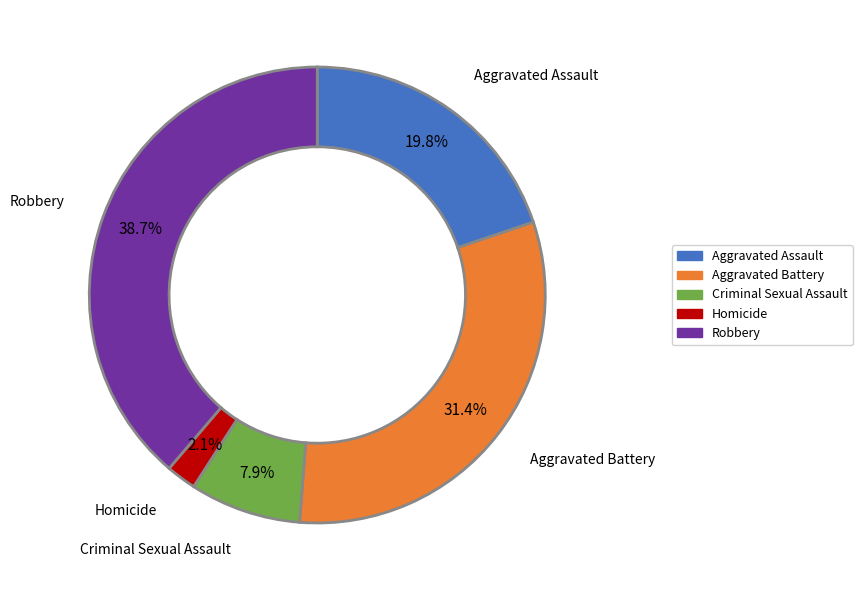

To the nearest percent, what is the combined percentage of Homicide and Criminal Sexual Assault?

10%